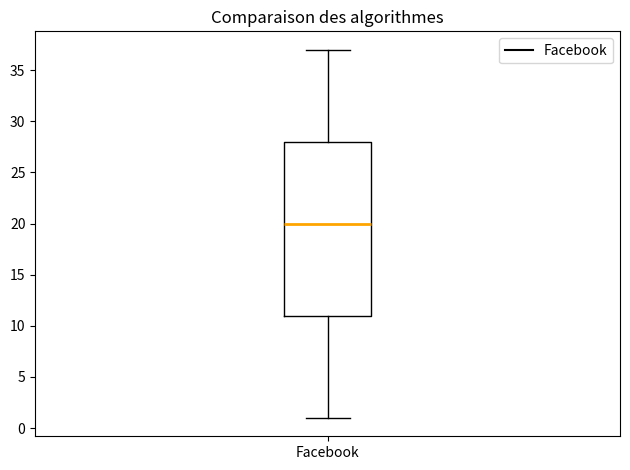

Read this box plot against the y-axis: the position of the median line, the range covered by the box, and the ends of both whiskers. The values are not printed on the chart, so give them approximately, as read against the axis.

median 20, box 11 to 28, whiskers 1 to 37